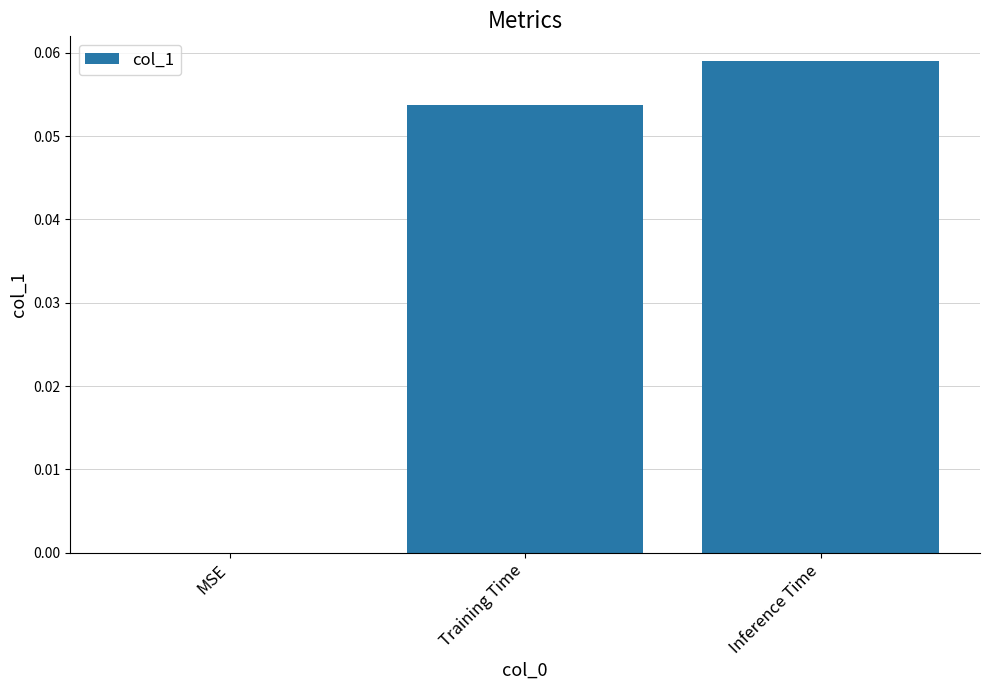

At which category does the chart reach its peak across all series?

Inference Time